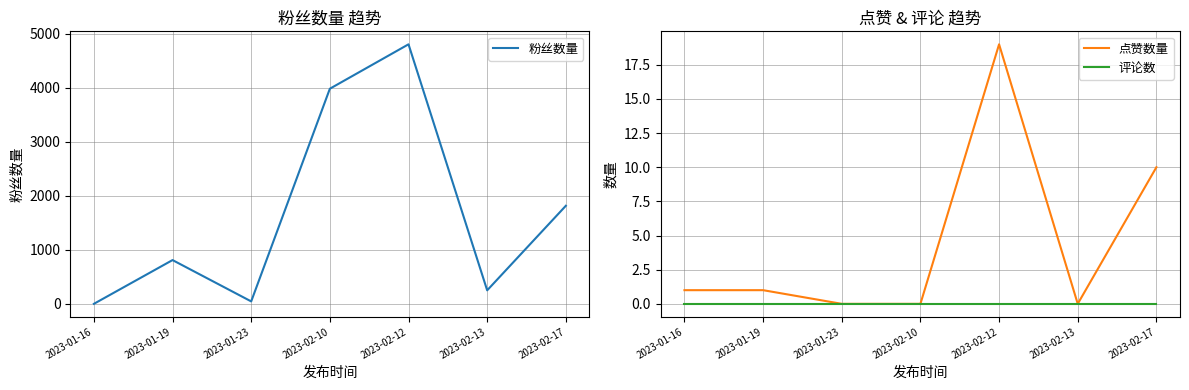

Count the number of categories in the chart.

7